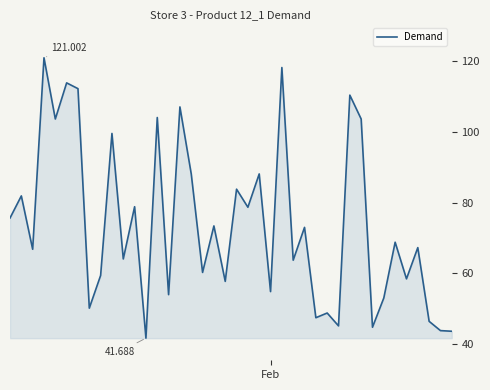

Is this an area chart (filled region under the line)?

Yes